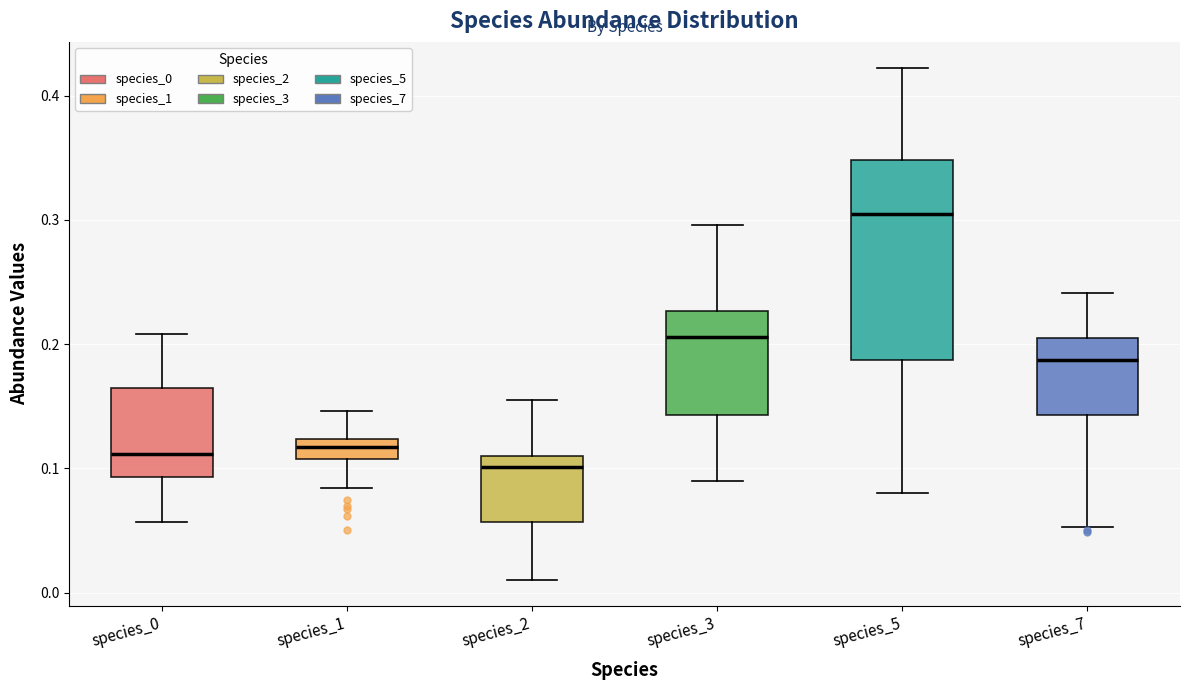

Which box is the tallest, from its lower edge to its upper edge?

species_5